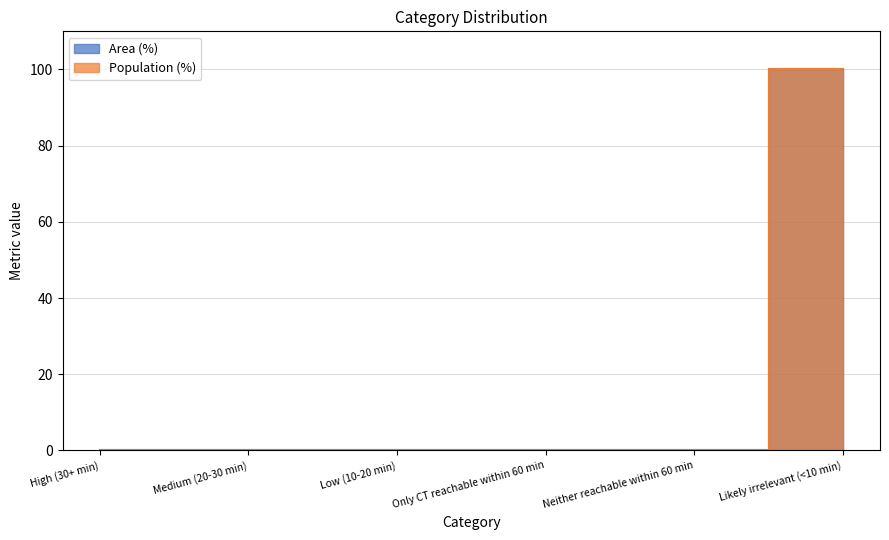

Which has a higher value, Low (10-20 min) or Only CT reachable within 60 min?

Low (10-20 min)